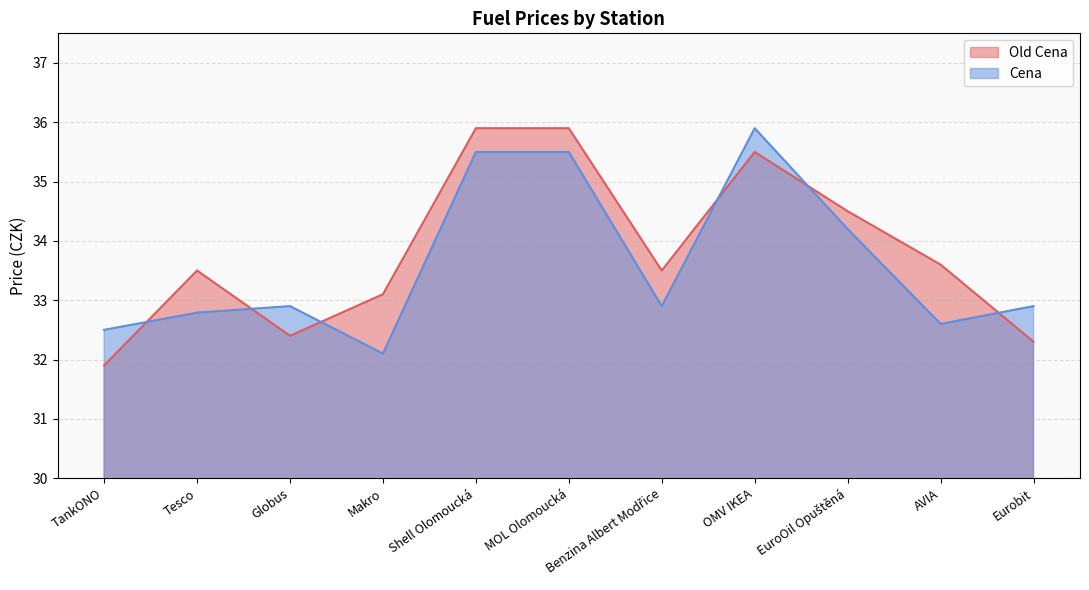

How many lines are shown in the chart?

2